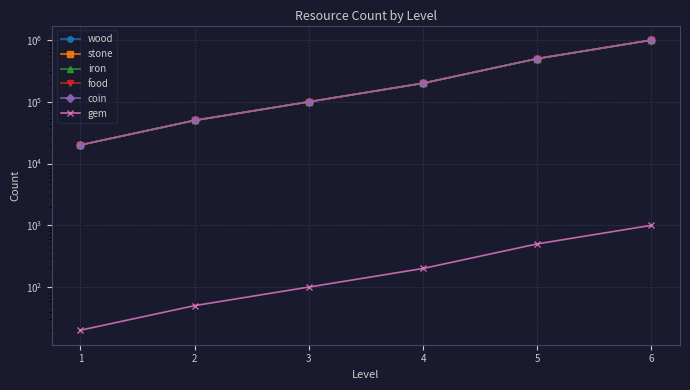

What is the difference between the iron values at 3 and 4?

100000